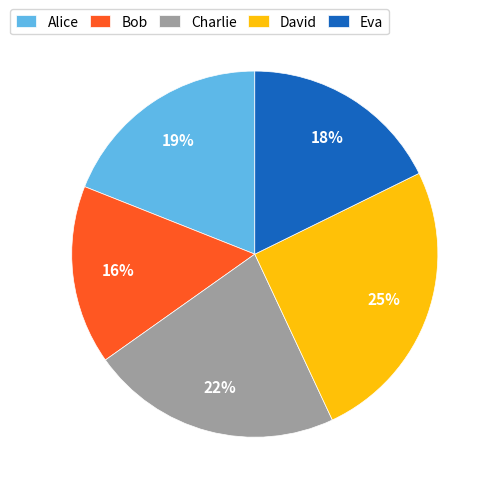

Is the sum of Eva and Charlie greater than half?

No